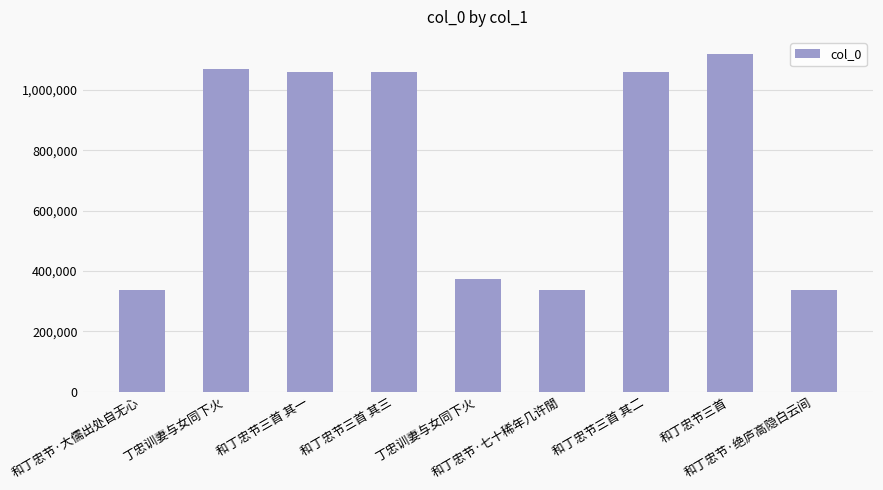

Does the chart contain any negative values?

No